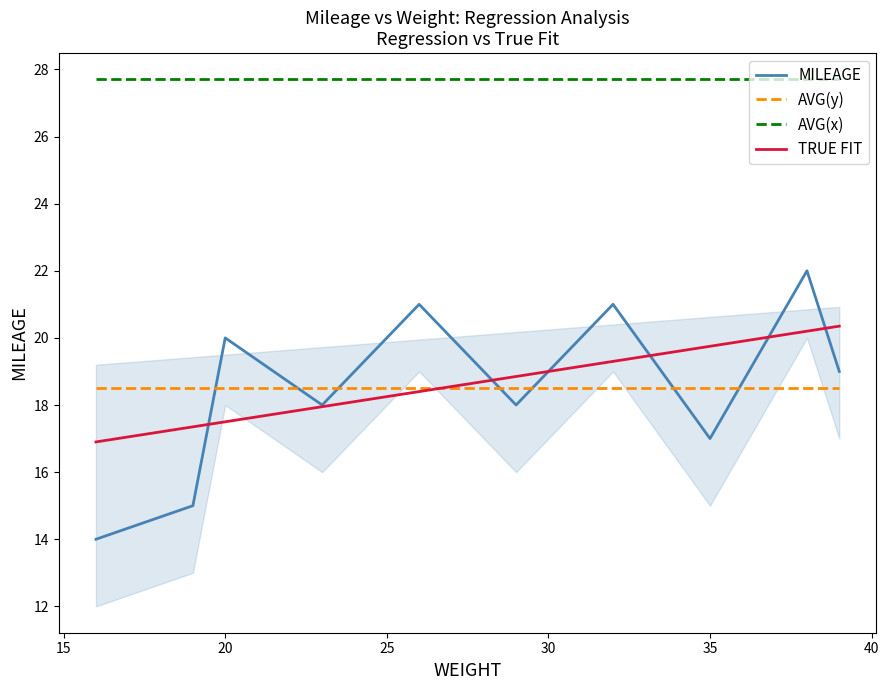

What is the minimum value for AVG(x)?

27.7